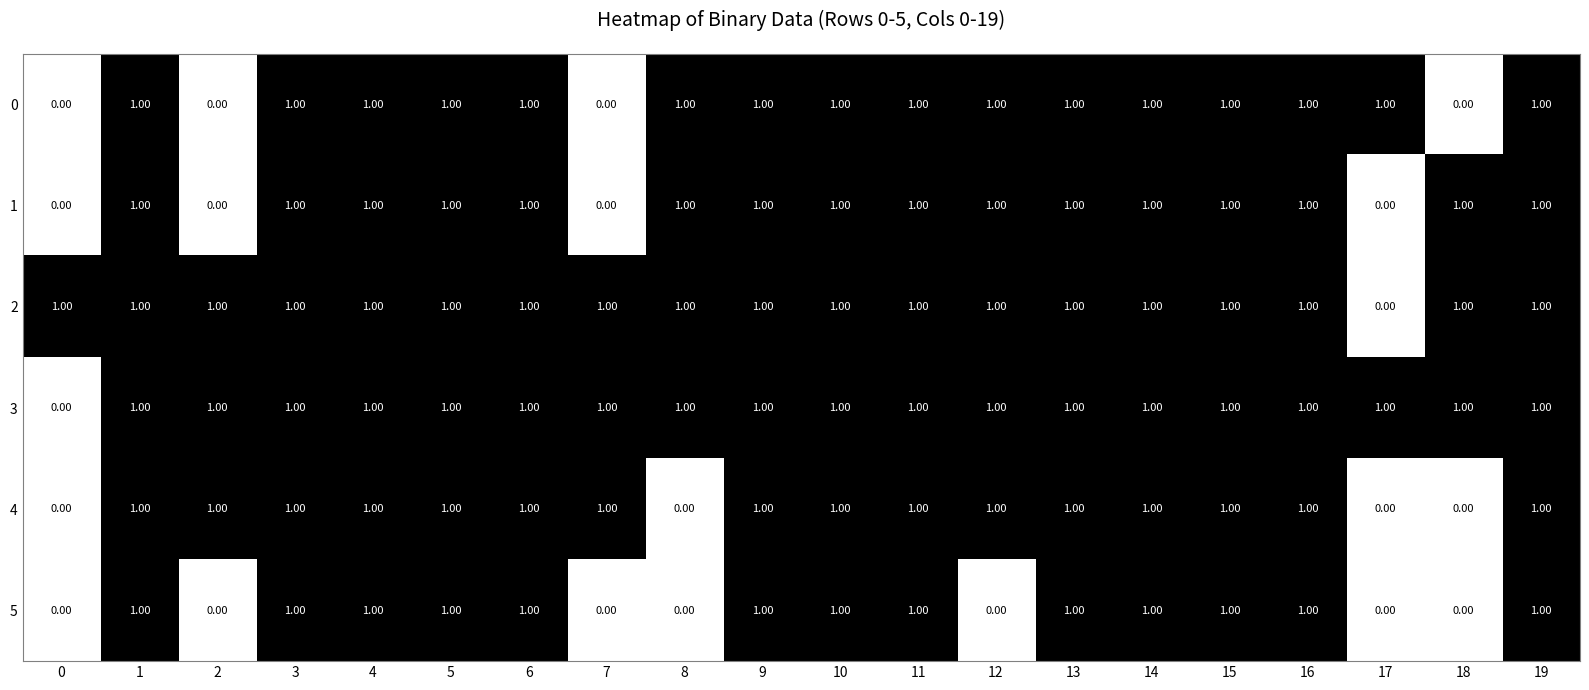

What is the total value across all series at 10?

6